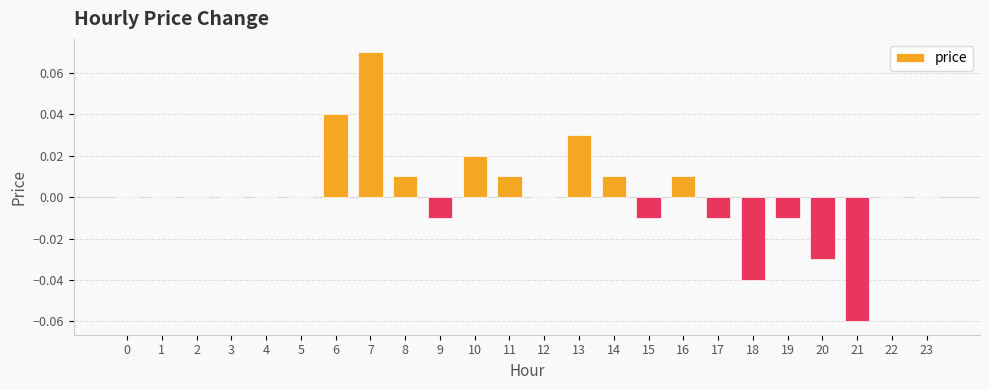

True or false: the data shows -0.0 at 20.

True